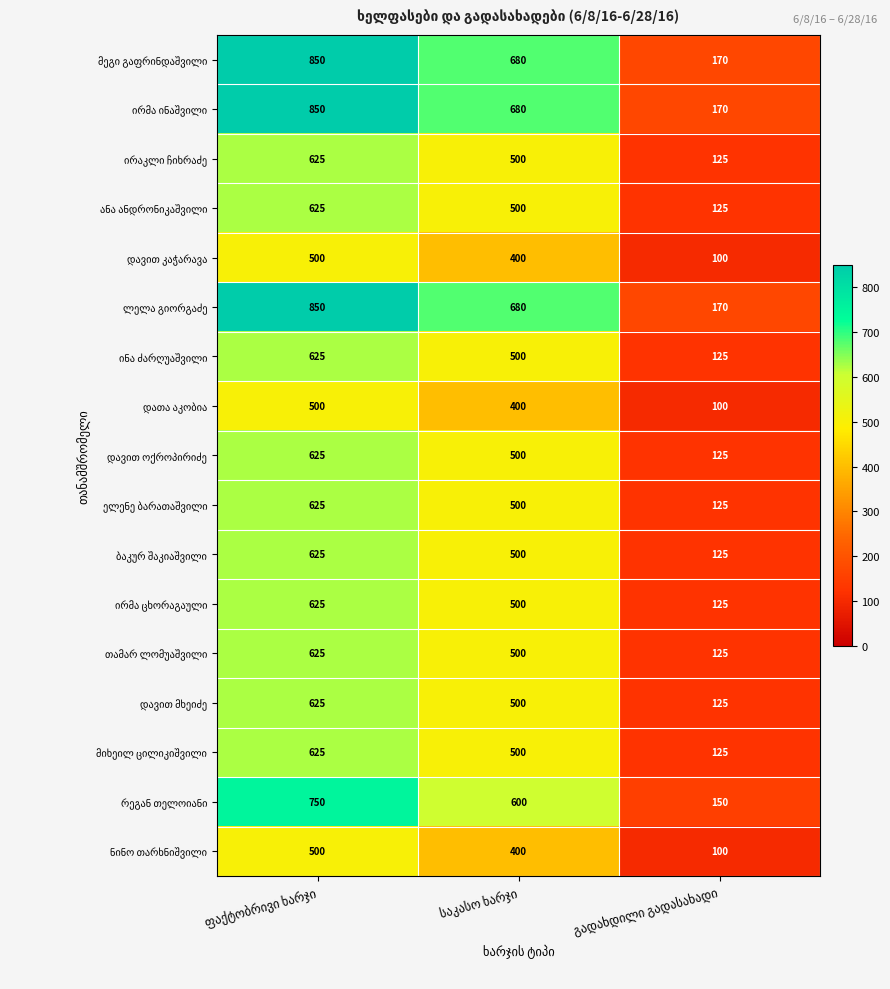

What is the maximum value shown in the chart?

850